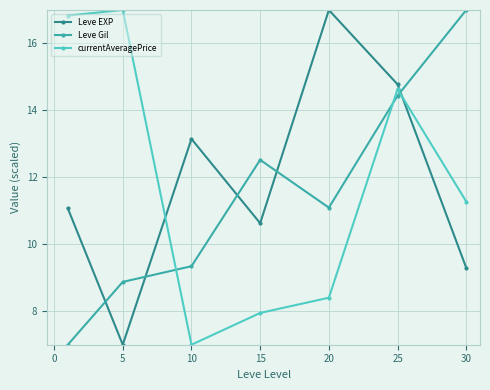

What are all the series names shown in the legend?

Leve EXP, Leve Gil, currentAveragePrice